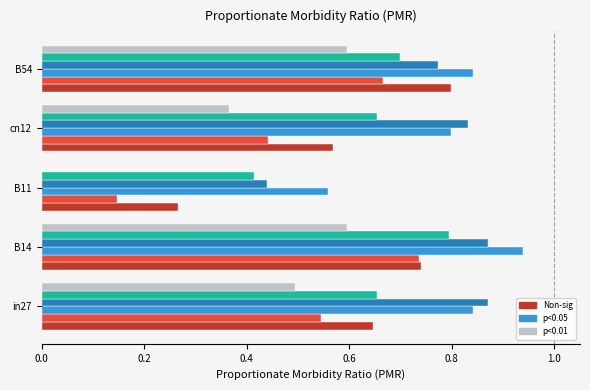

What is the total value across all series at B11?

1.8